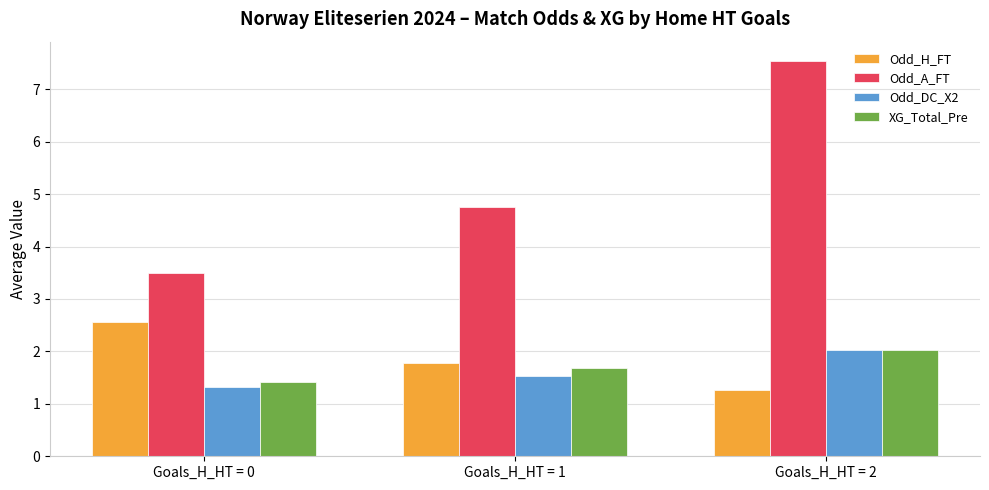

What is the value of the Odd_H_FT bar at the 1st from the left?

2.6